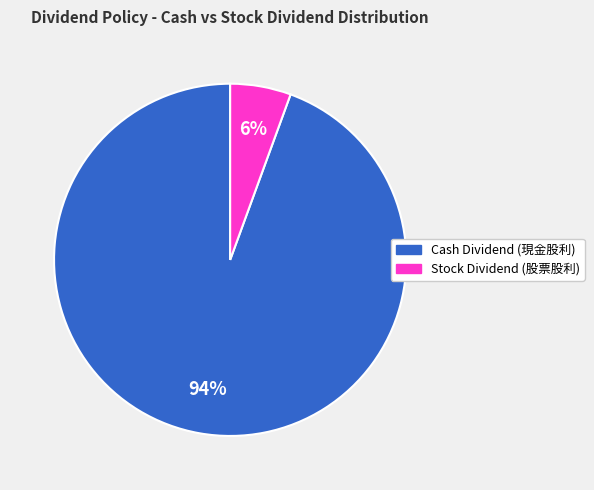

To the nearest percent, what is the average slice percentage?

50%